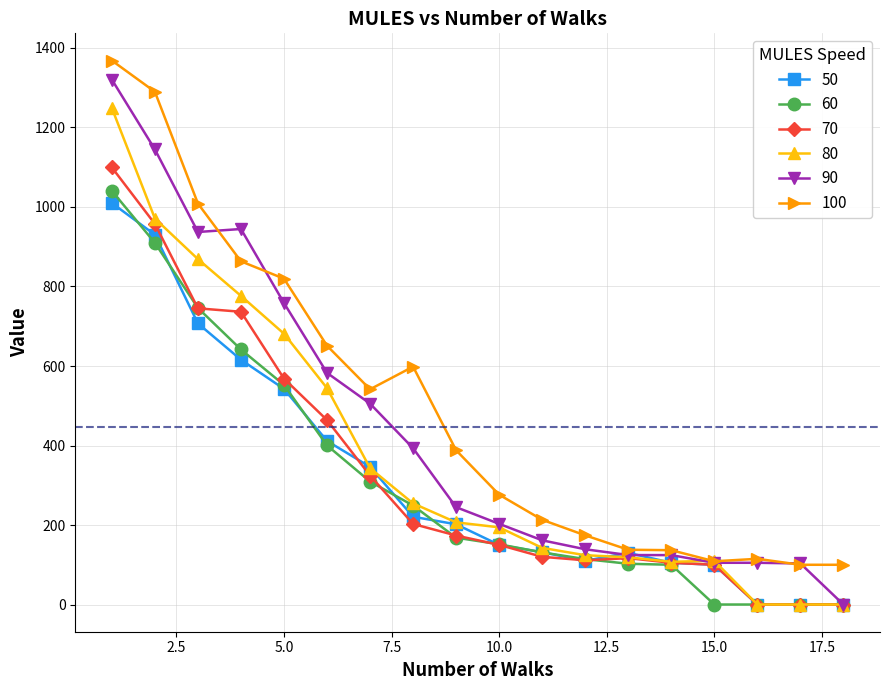

What is the maximum value for 70?

1099.5